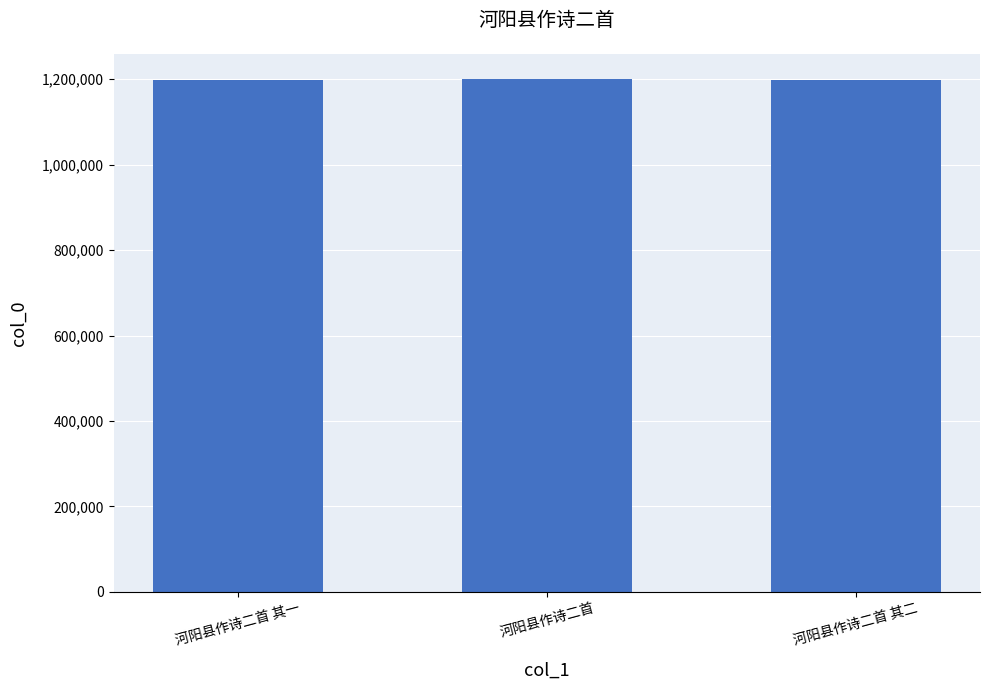

What is the smallest value displayed?

1198346